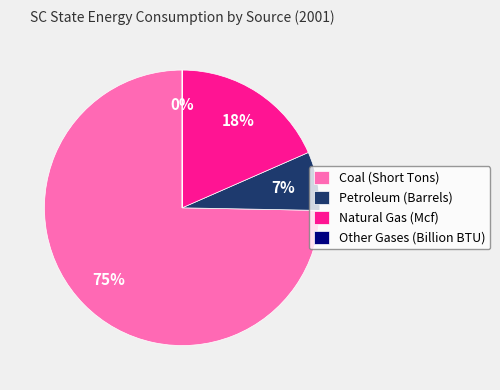

Which slice is the largest?

Coal (Short Tons)